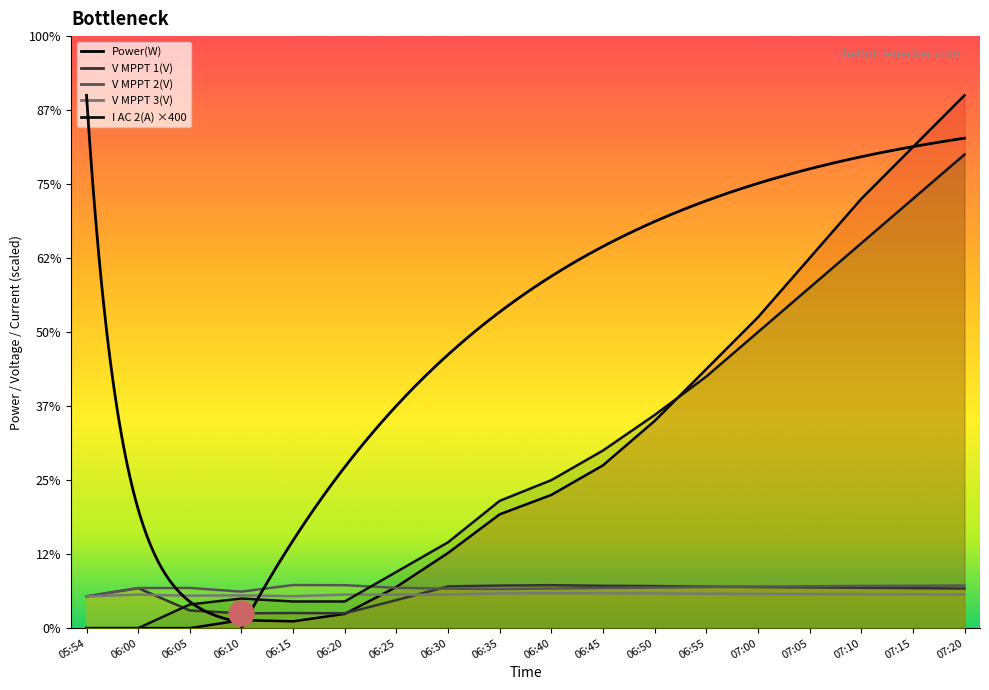

Reading right to left, transcribe all the data shown in this chart.

Power(W): 7200.0	6500.0	5800.0	5000.0	4200.0	3500.0	2800.0	2200.0	1800.0	1538.0	1016.0	557.0	192.0	92.0	108.0	0.0	0.0	0.0
V MPPT 1(V): 535.0	540.0	545.0	550.0	555.0	560.0	568.0	572.0	580.0	575.1	563.9	378.6	199.9	203.8	199.8	238.2	540.4	428.9
V MPPT 2(V): 575.0	572.0	570.0	565.0	560.0	555.0	548.0	542.0	535.0	528.0	533.0	544.6	579.9	582.4	493.1	542.6	541.1	429.5
V MPPT 3(V): 455.0	456.0	458.0	460.0	462.0	465.0	468.0	470.0	472.0	468.2	454.4	451.7	453.1	431.2	442.7	438.5	452.8	428.3
I AC 2(A): 6400.0	5800.0	5200.0	4600.0	4000.0	3400.0	2880.0	2400.0	2000.0	1720.0	1160.0	760.0	360.0	360.0	400.0	320.0	0.0	0.0